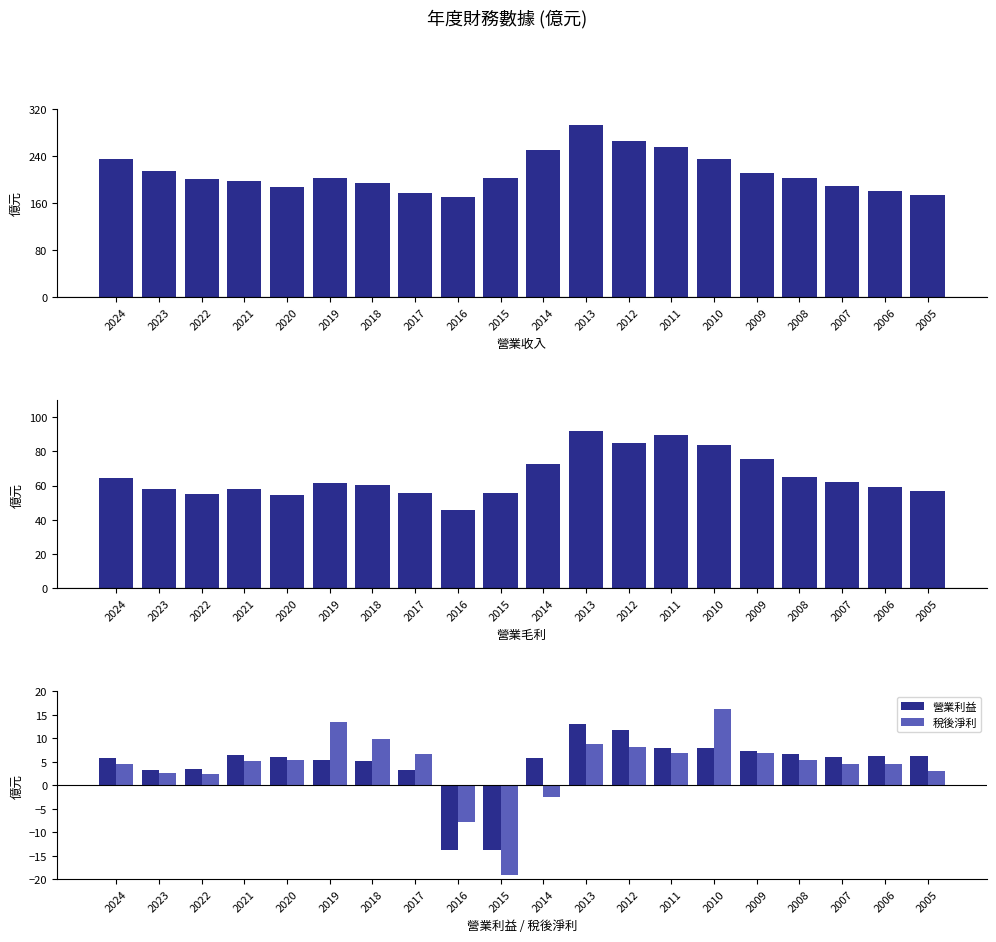

Is it true that 營業利益 equals 9.1 at 2007?

False